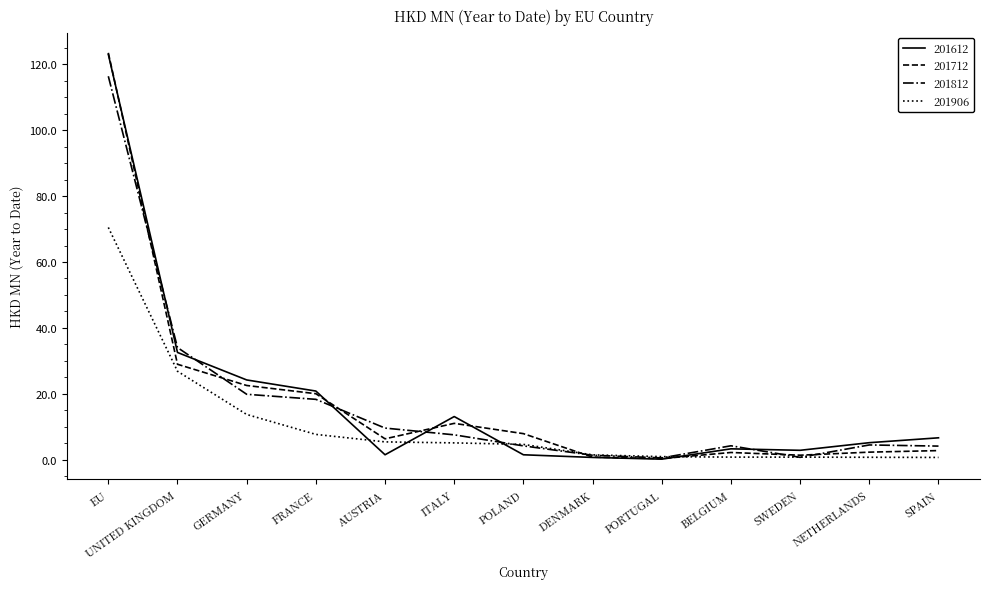

At which label is 201612 closest to 61?

UNITED KINGDOM